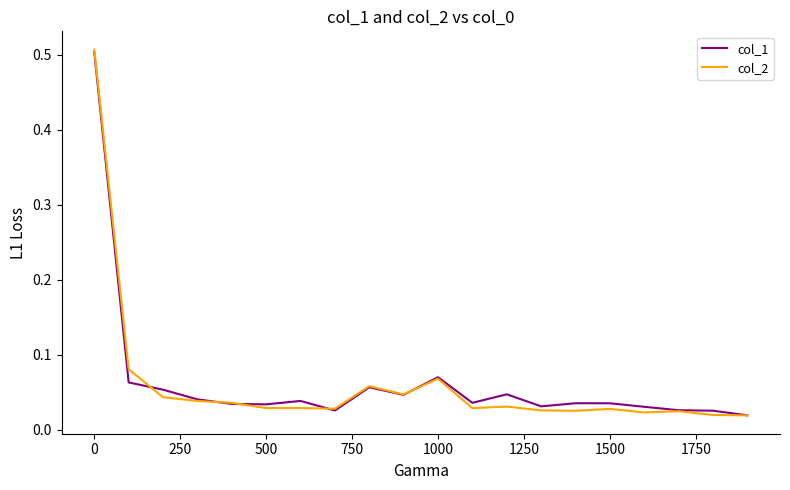

Which series has the largest range (max minus min)?

col_2